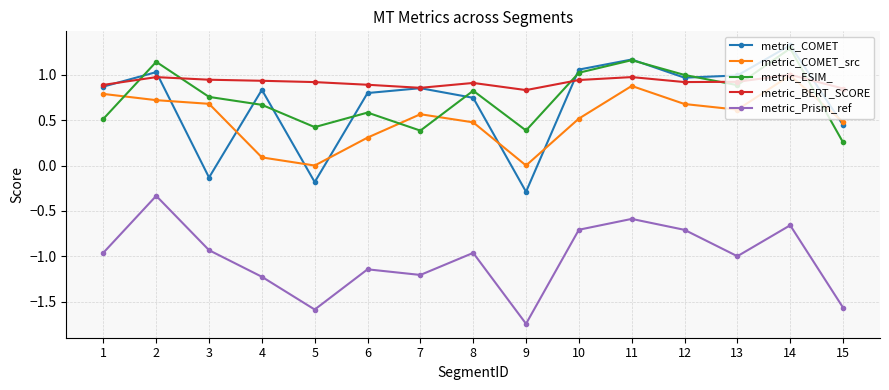

What is the value of the metric_Prism_ref point at the 7th from the left?

-1.2